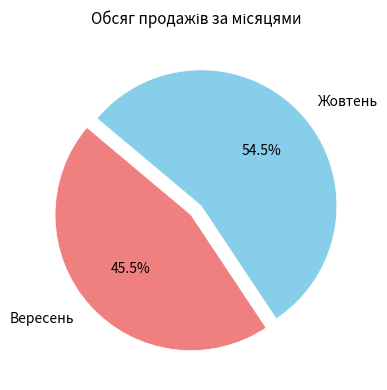

Does any single category account for the majority?

Yes